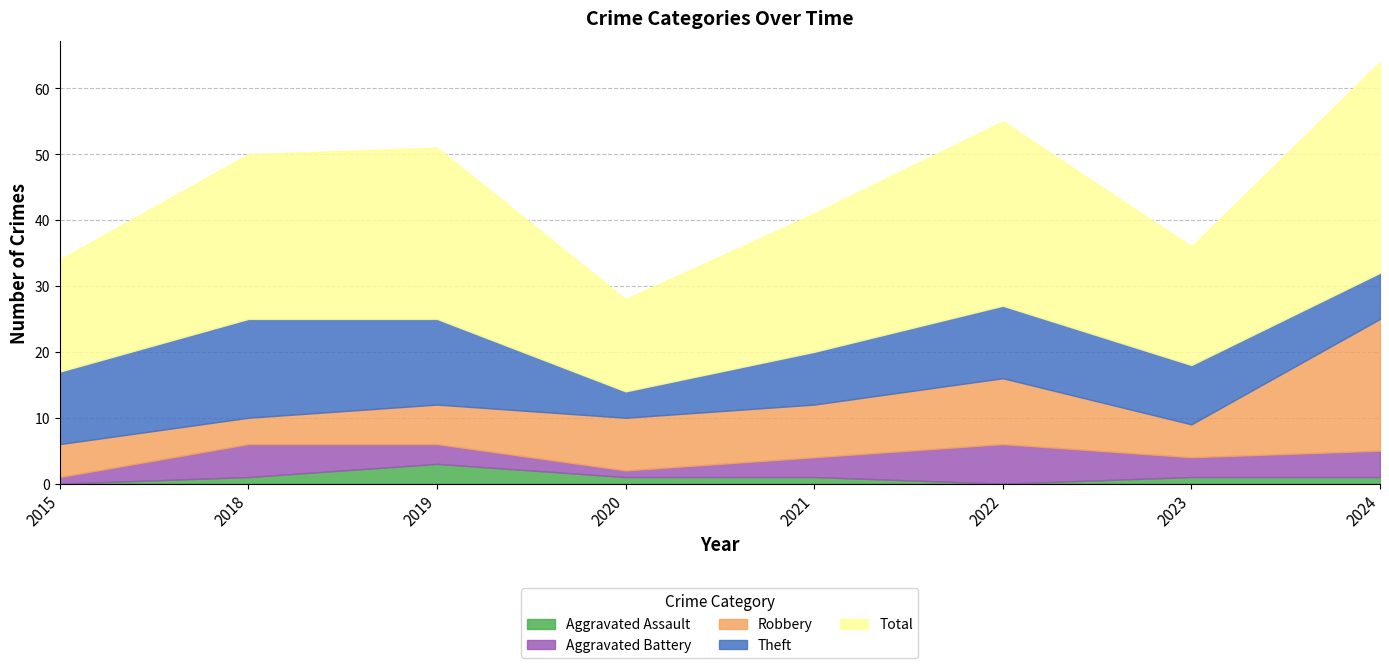

What is the average value of the Aggravated Battery series?

3